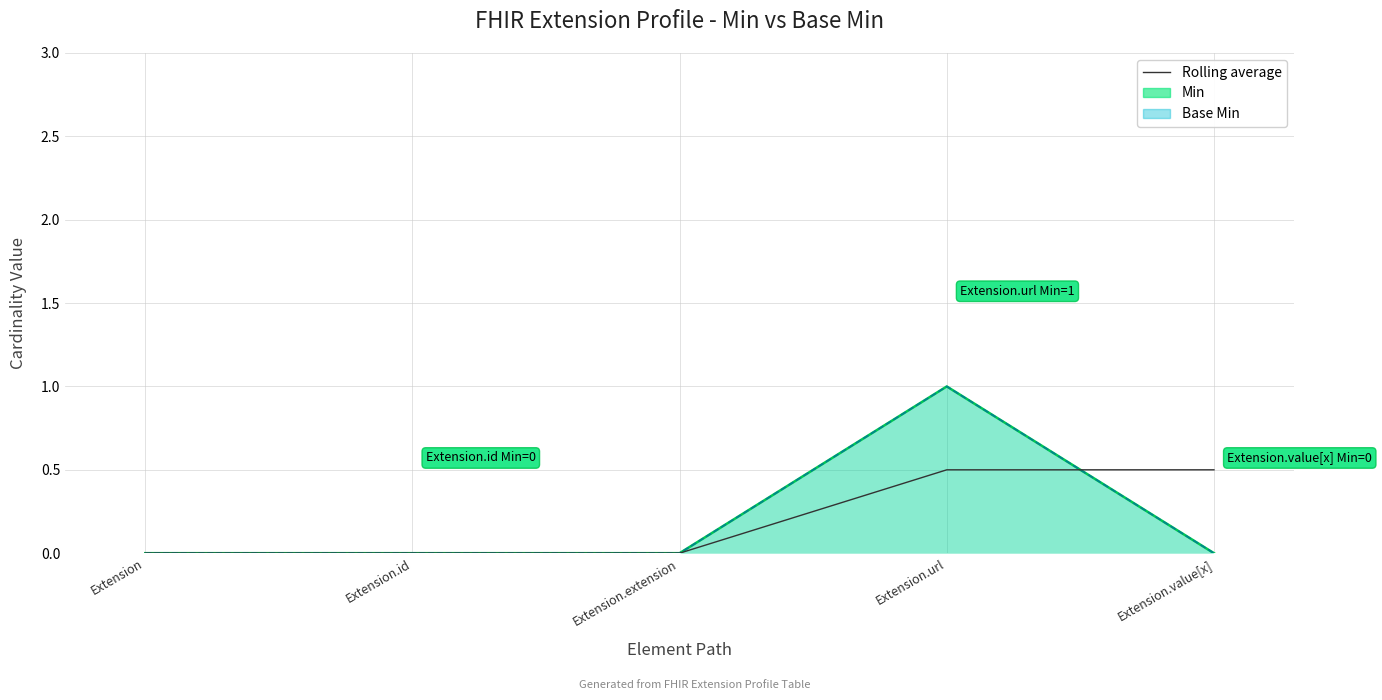

What is the change in value from Extension.id to Extension.url?

+0.5